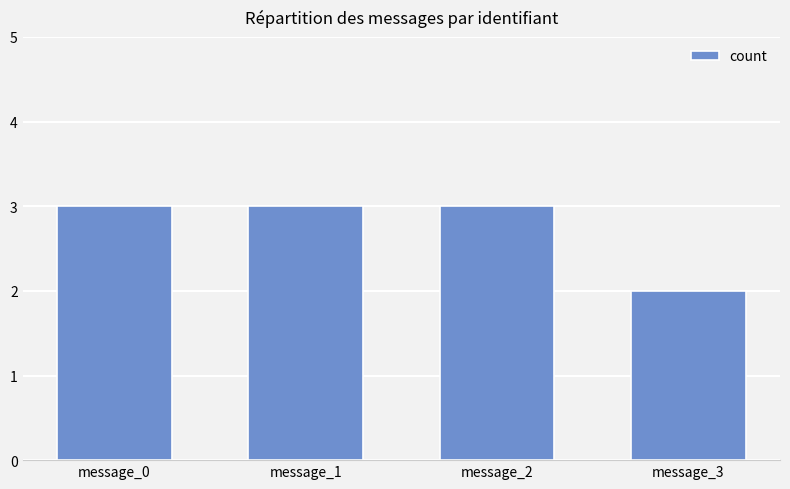

The chart shows a value of 1 at message_3. True or false?

False